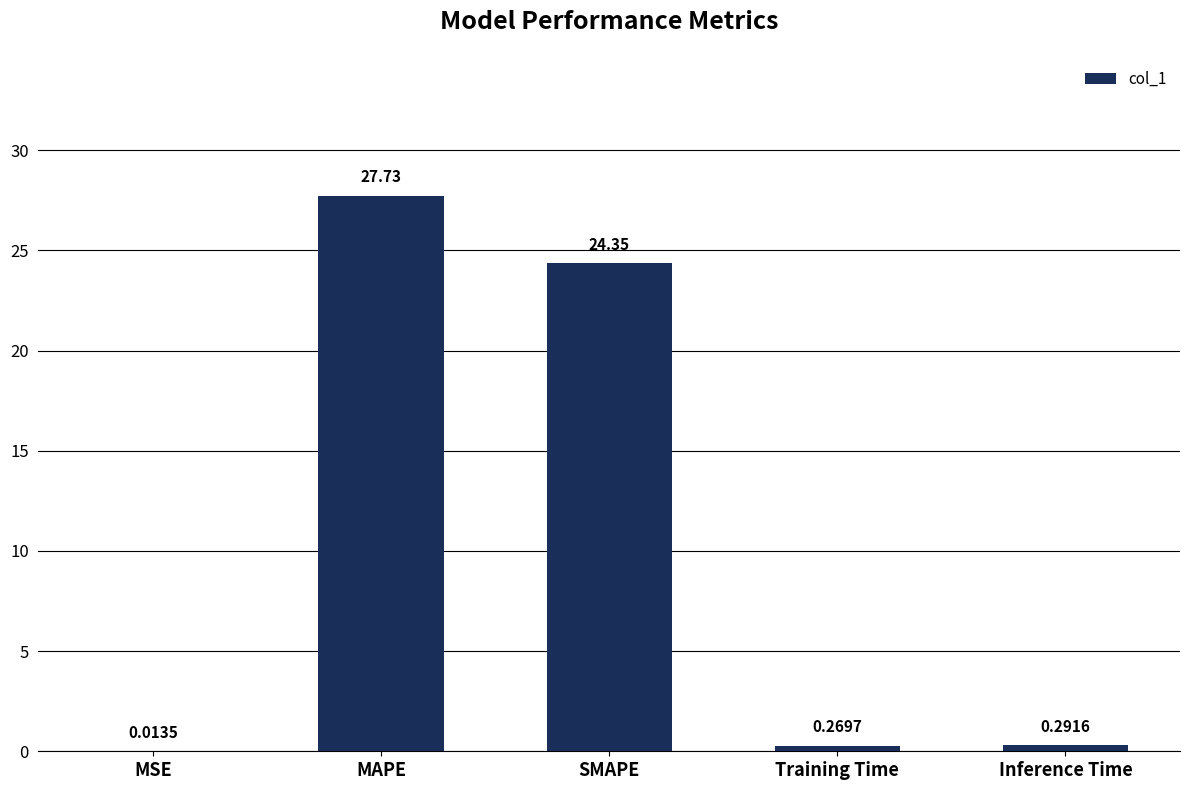

What is the average value?

10.5